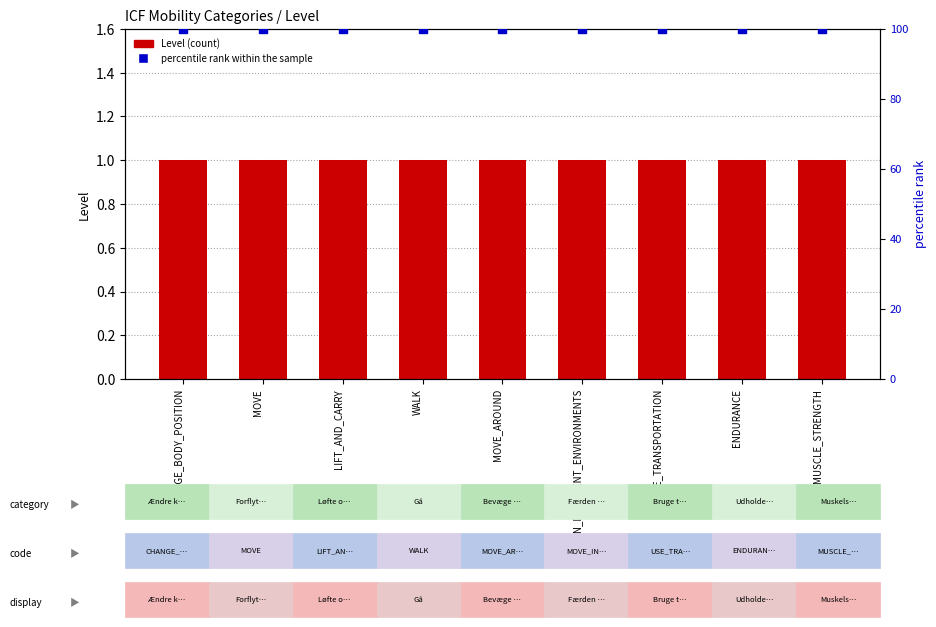

Which series has the largest total across all categories?

percentile rank within the sample